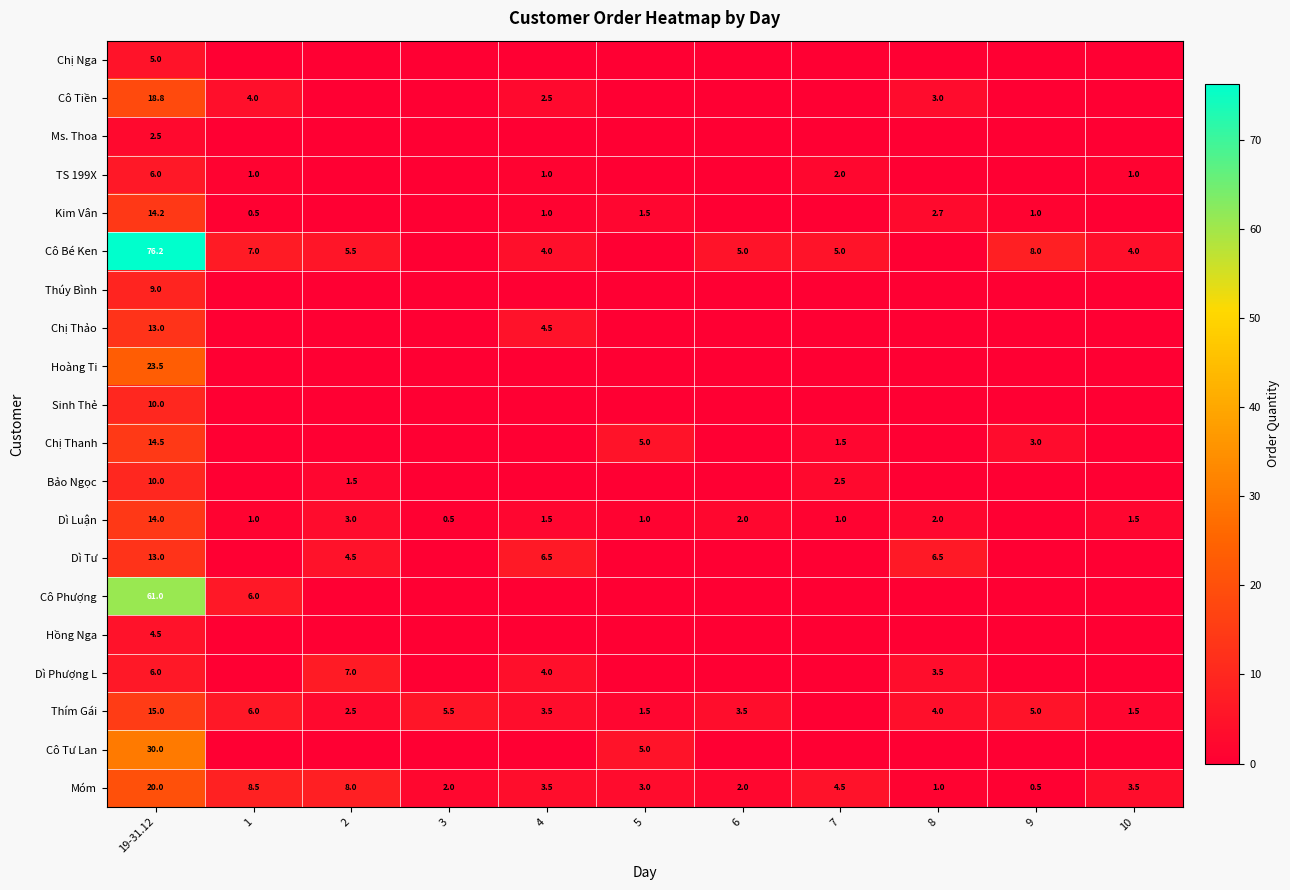

What is the total value across all series at 19-31.12?

366.2